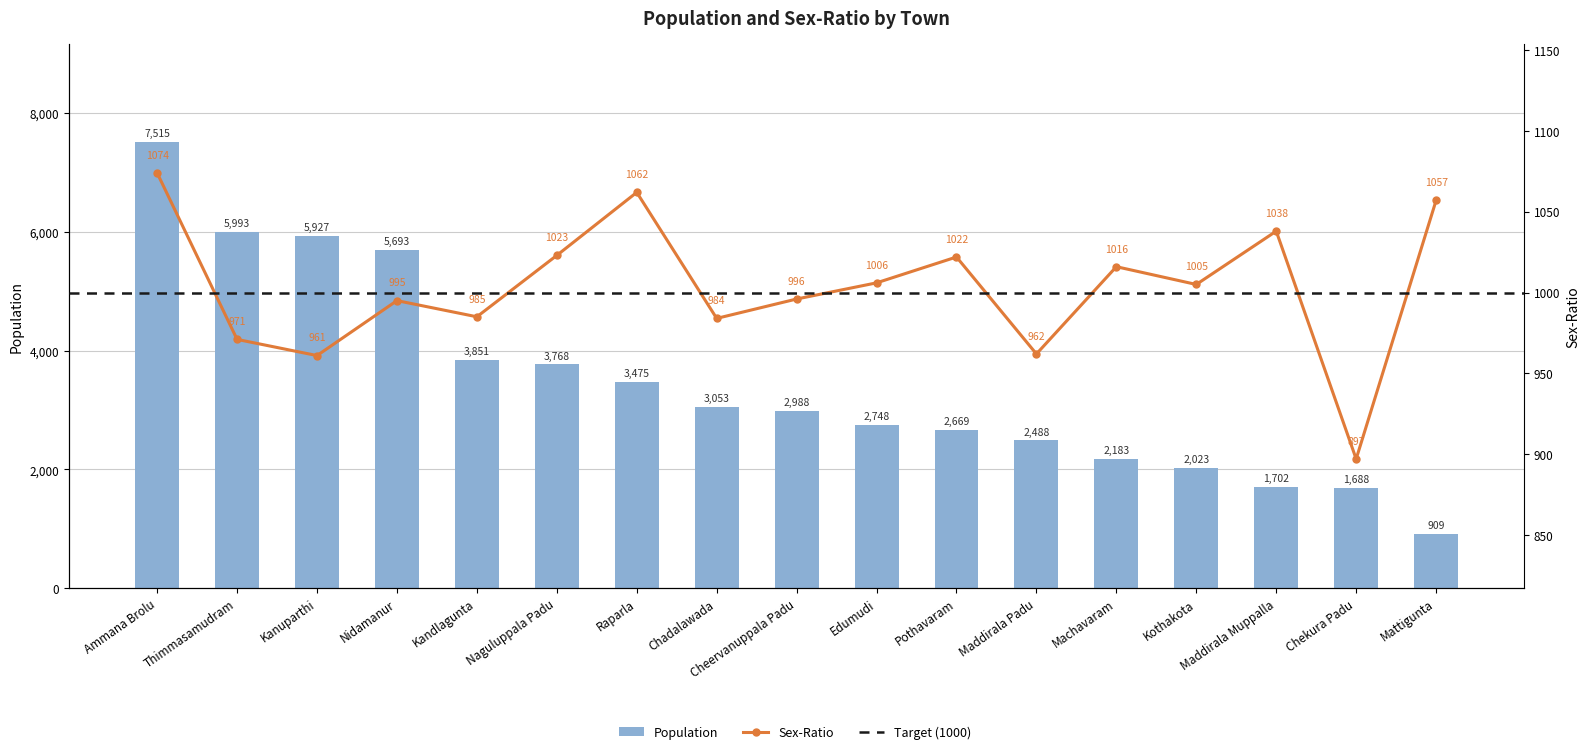

At how many categories does at least one series exceed 7301?

1